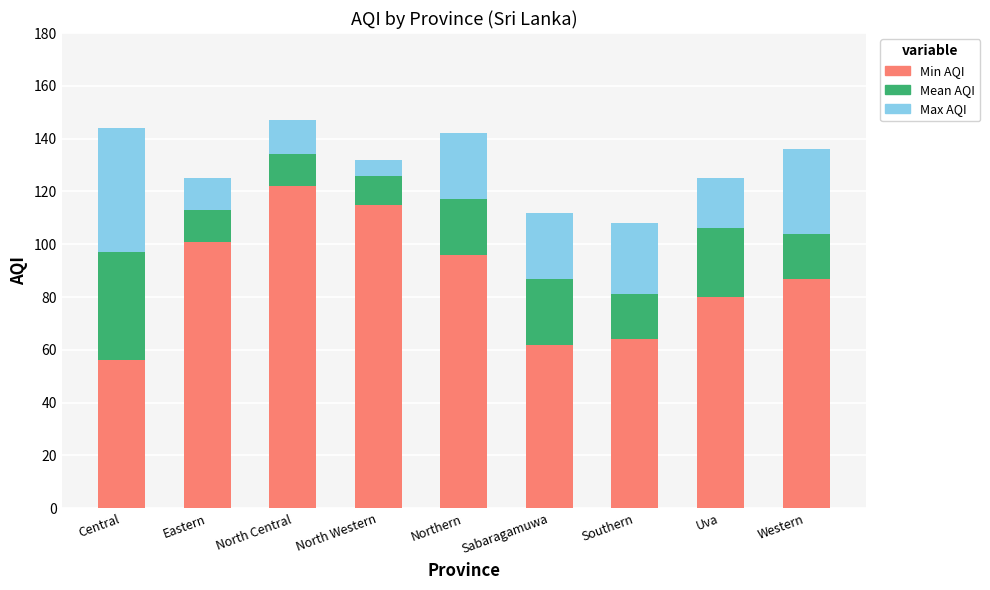

What is the total value across all series at Western?

136